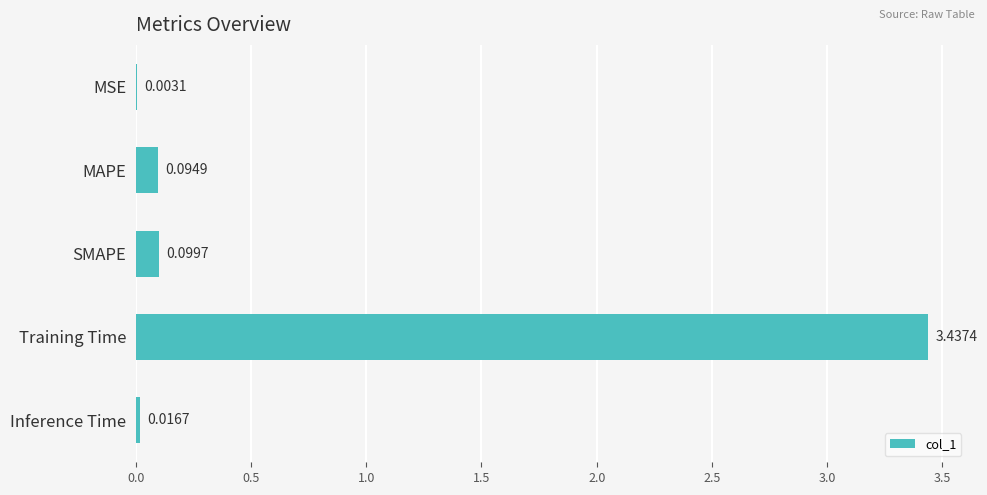

Which has a higher value, MAPE or MSE?

MAPE